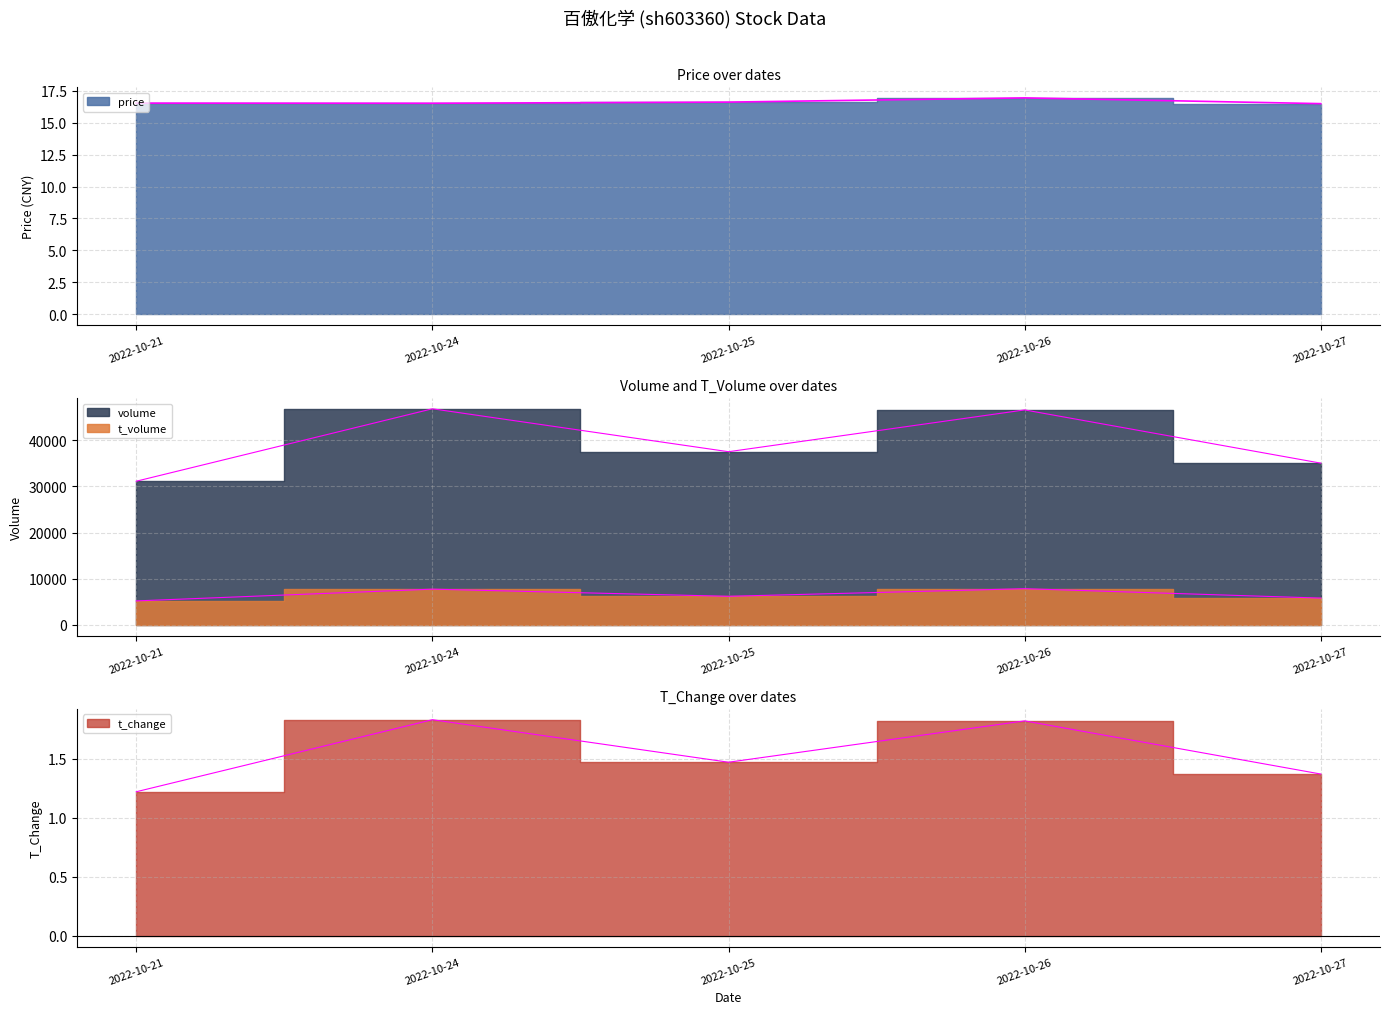

Is it true that price equals 5.1 at 2022-10-27?

False